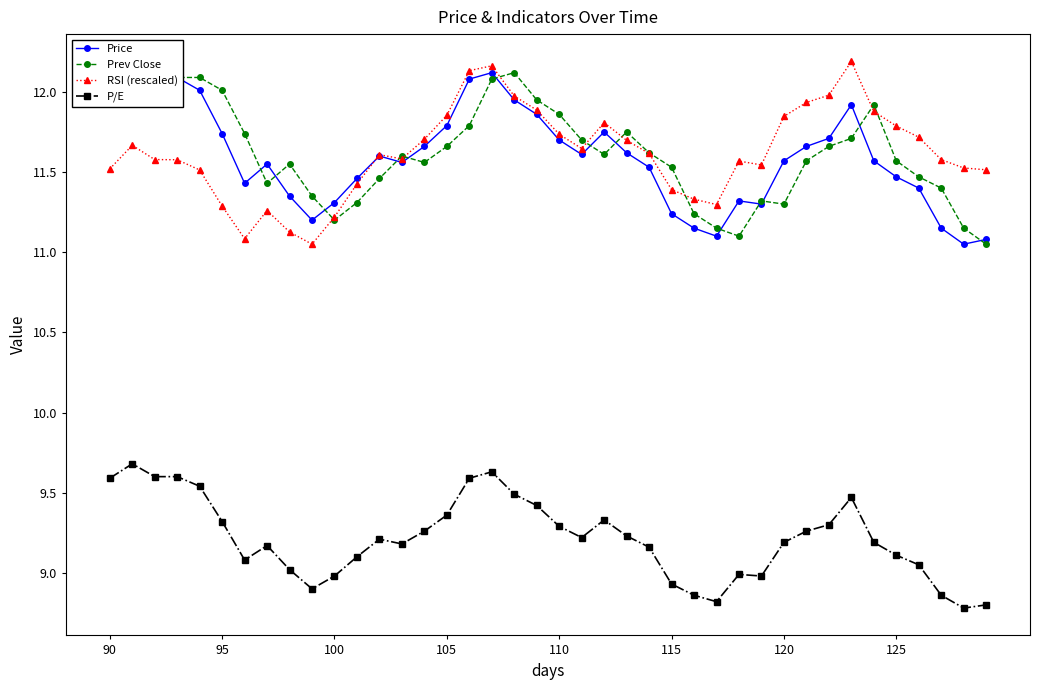

What is the average value of the P/E series?

9.2